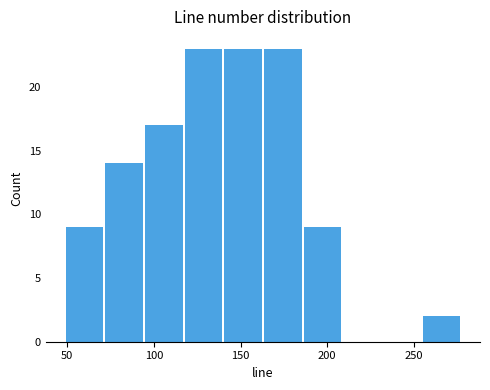

Reading left to right, transcribe this chart: for each bar, give the range it covers on the x-axis and its height. Neither the bar edges nor the heights are printed on the chart, so give them approximately, as read against the axes.

50 to 70: 9
70 to 95: 14
95 to 120: 17
120 to 140: 23
140 to 165: 23
165 to 185: 23
185 to 210: 9
210 to 230: 0
230 to 255: 0
255 to 280: 2